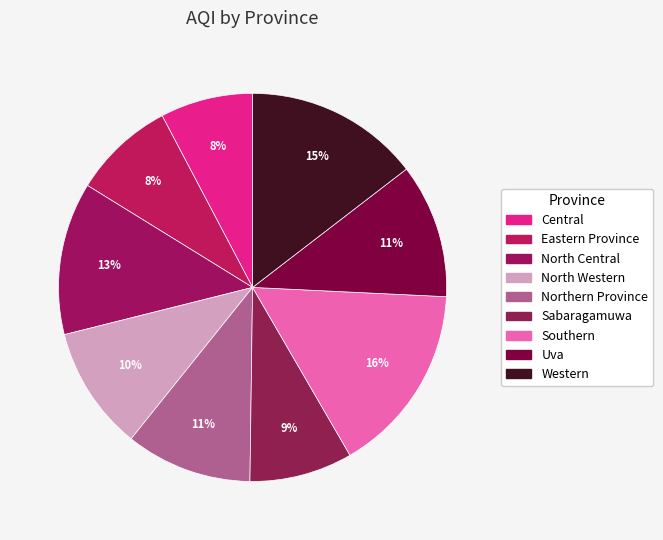

How many segments does this pie chart have?

9